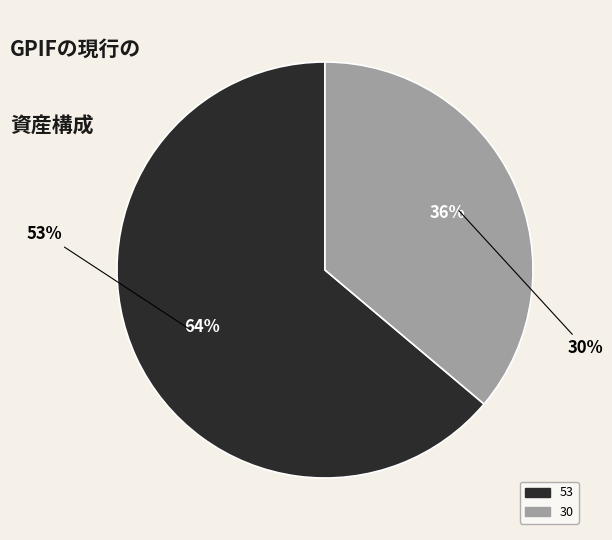

What is the ratio of the value at 30 to the value at 53?

0.6